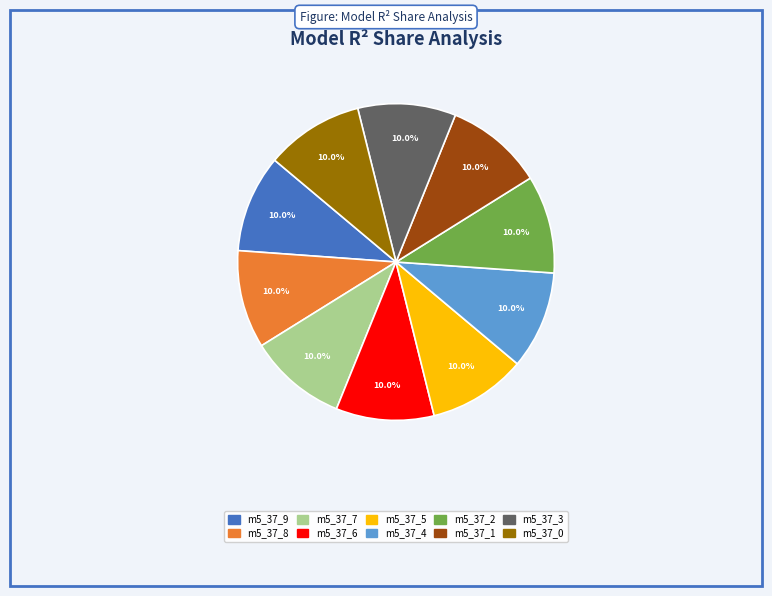

How many segments does this pie chart have?

10